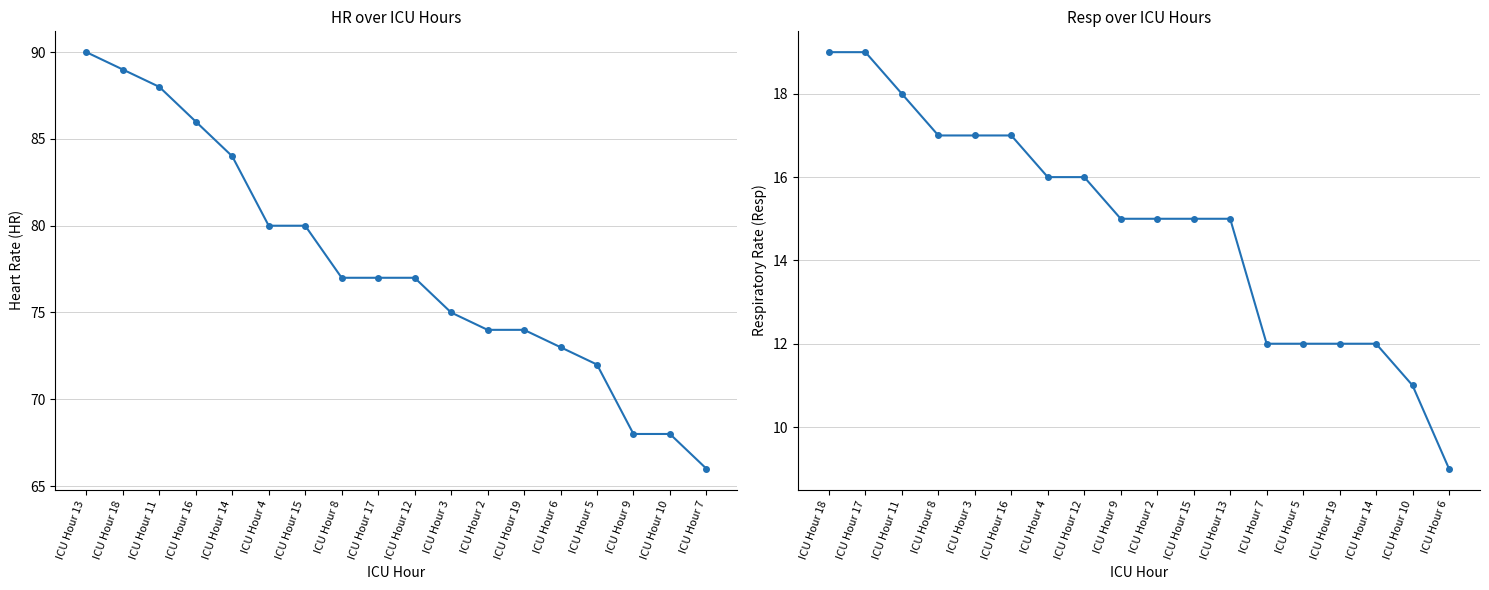

Count the number of categories in the chart.

18